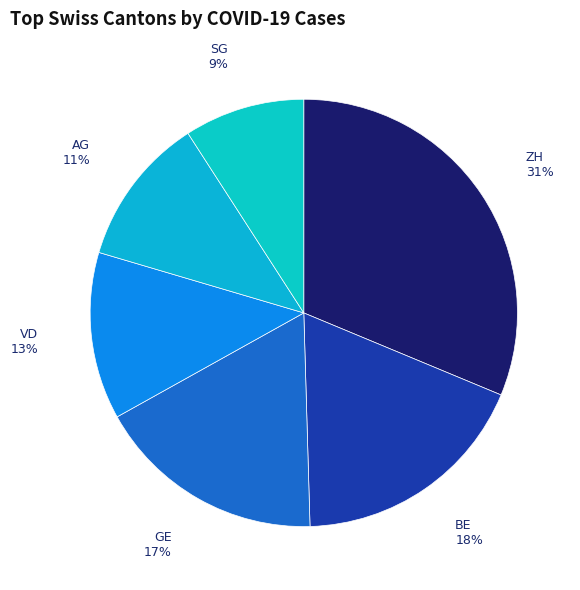

Count the number of slices in the pie.

6